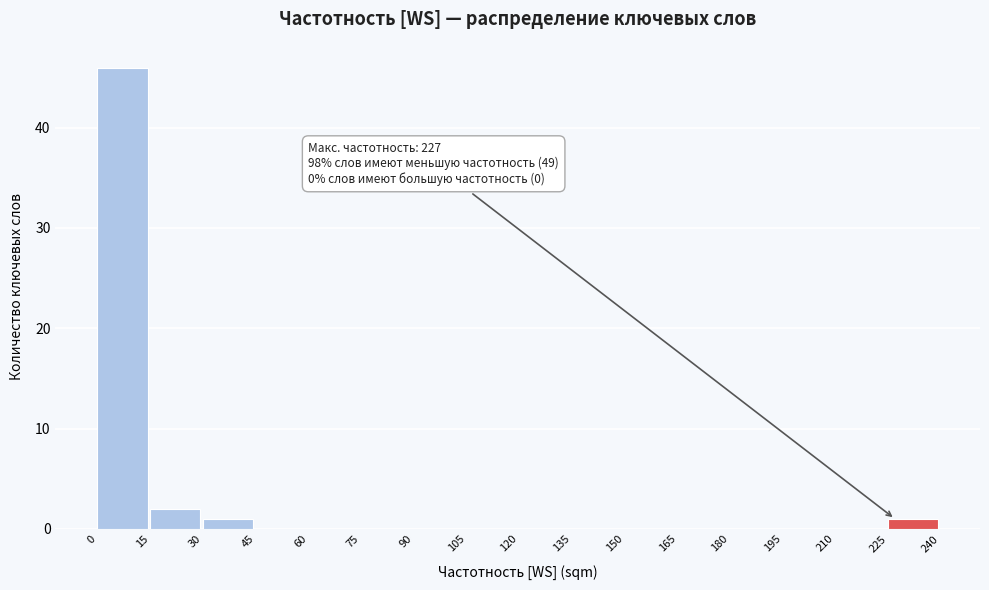

Over which range of the x-axis is the bar tallest?

0 to 15